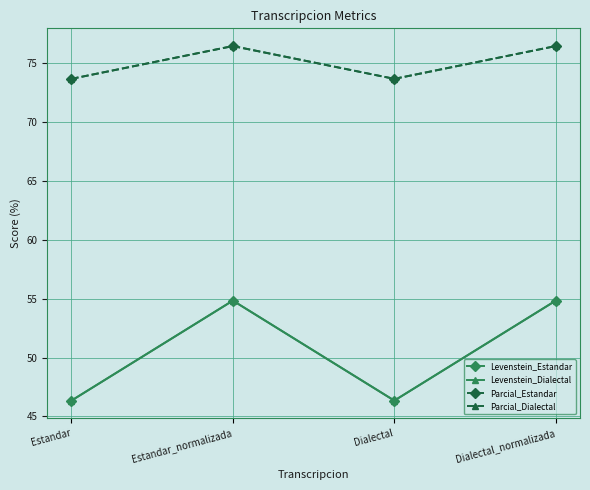

What is the difference between the maximum and second lowest values in the Levenstein_Dialectal series?

8.5